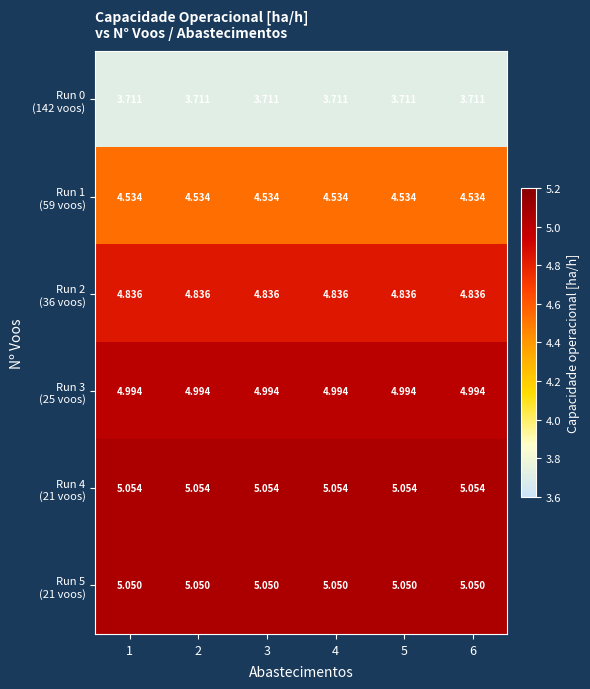

How many data points does each series have?

6